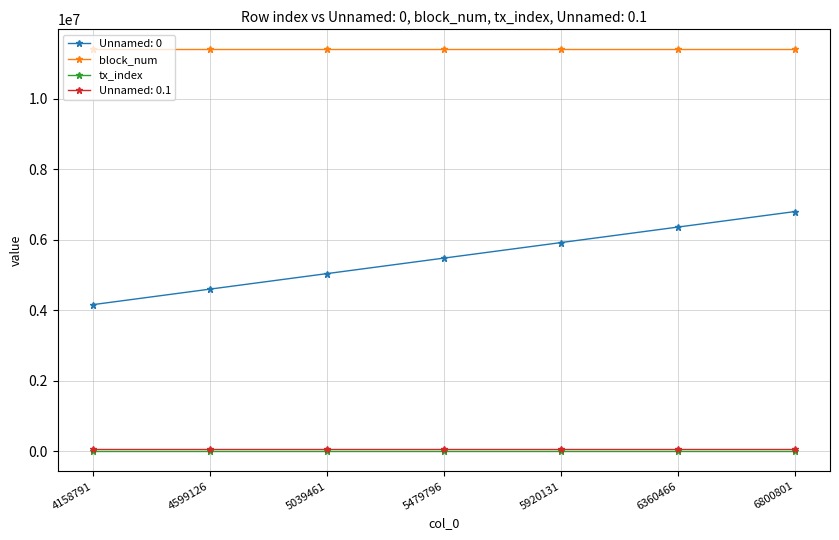

Rank the categories by Unnamed: 0 value from highest to lowest.

6800801, 6360466, 5920131, 5479796, 5039461, 4599126, 4158791